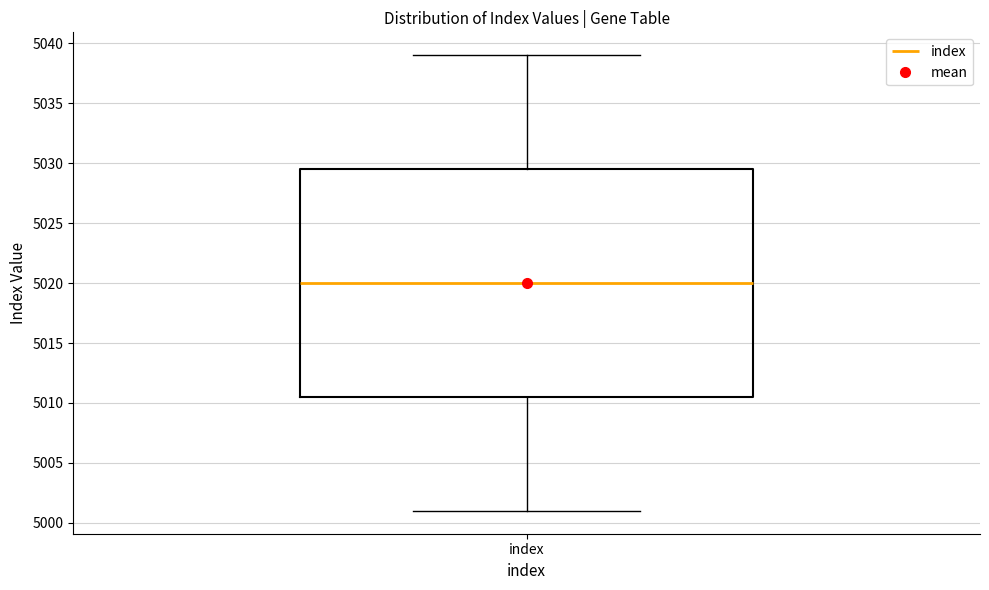

Where is the lower edge of the box for index on the y-axis? The values are not printed on the chart, so give them approximately, as read against the axis.

5010.5